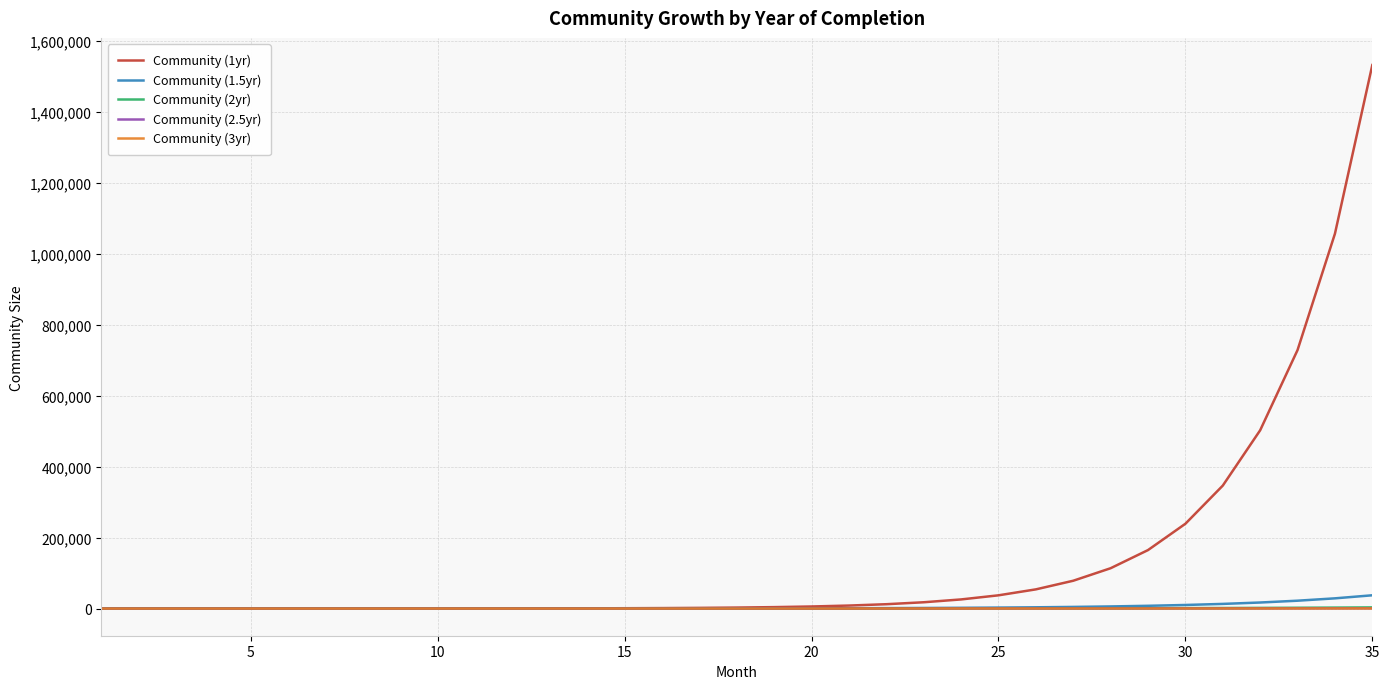

Which series has the largest total across all categories?

Community (1yr)